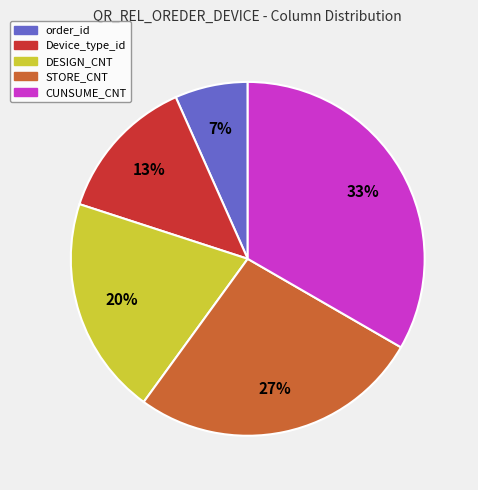

Is the sum of Device_type_id and STORE_CNT greater than half?

No